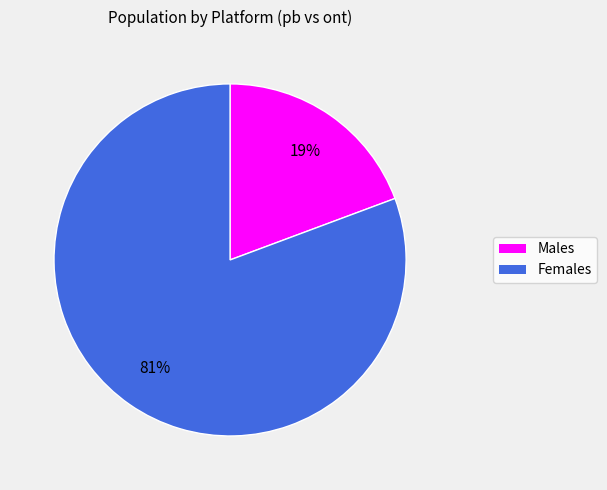

To the nearest percent, what is the average slice percentage?

50%